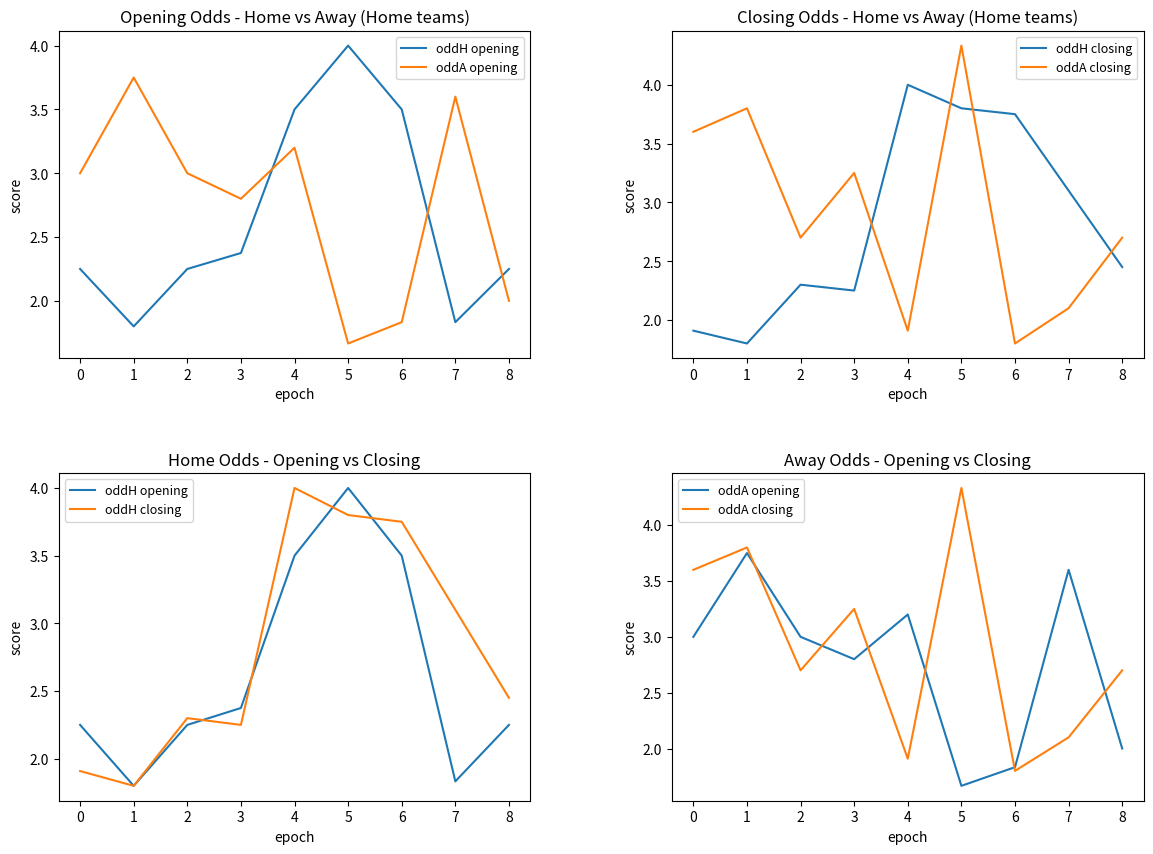

Is it true that oddH opening equals 2.4 at 3?

True